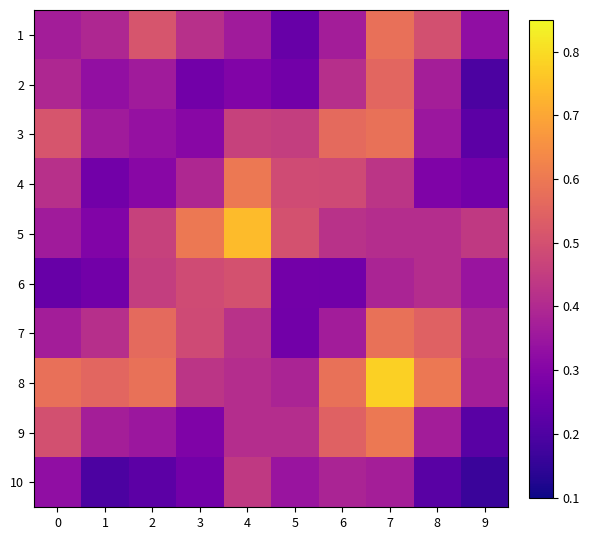

At which category does the chart reach its minimum across all series?

9